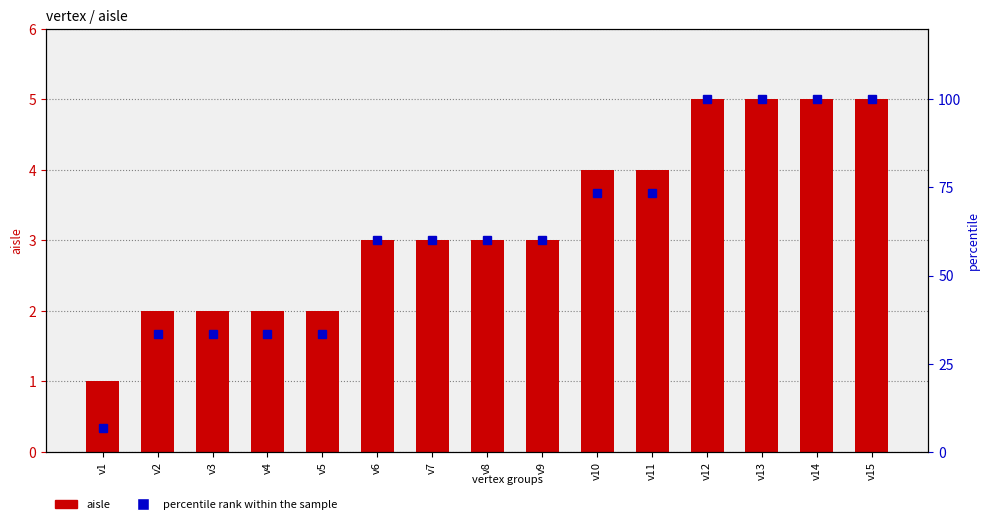

Rank the series by their maximum value, from lowest to highest.

aisle, percentile rank within the sample